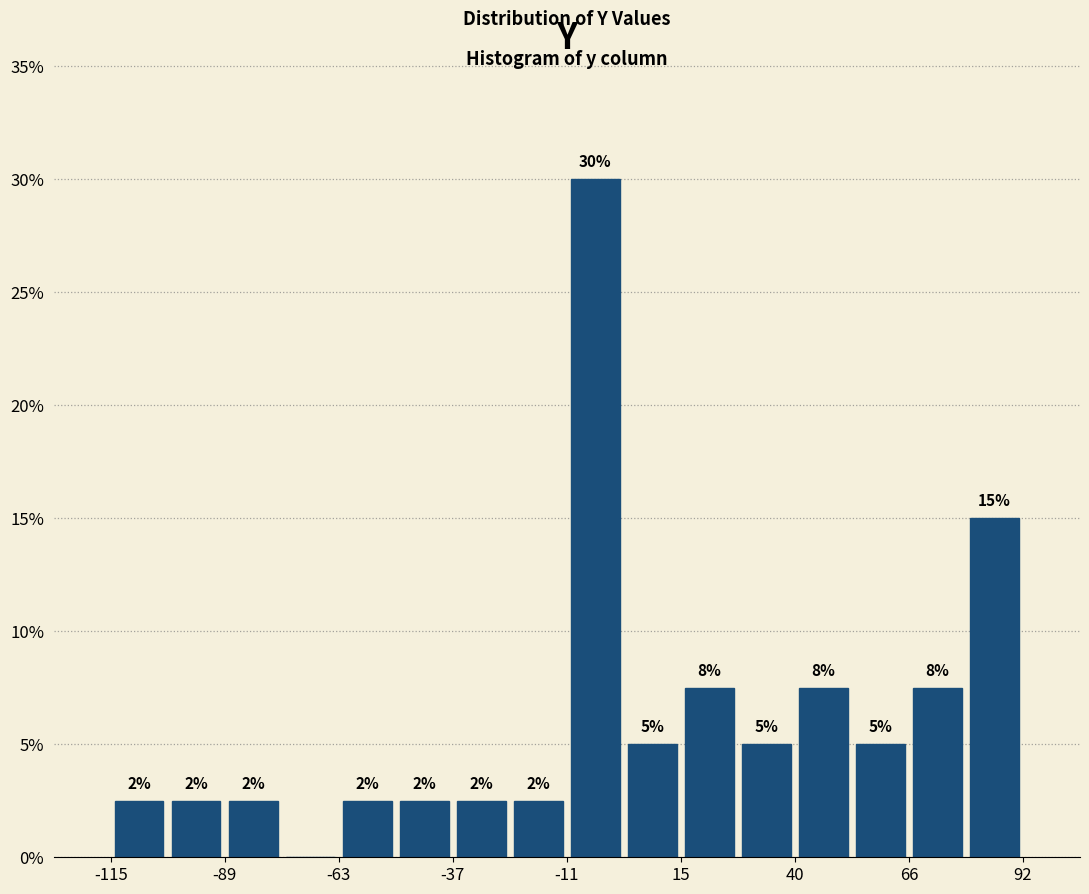

Around what value on the x-axis is the tallest bar? Give the approximate position of its centre, as read against the axis.

-5